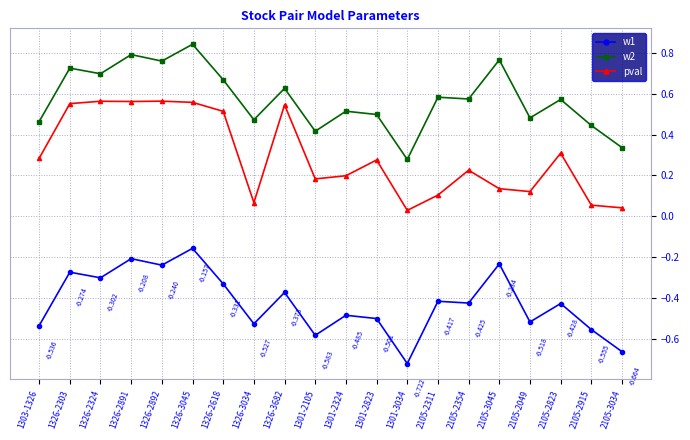

What is the label of the 1st point from the left?

1303-1326